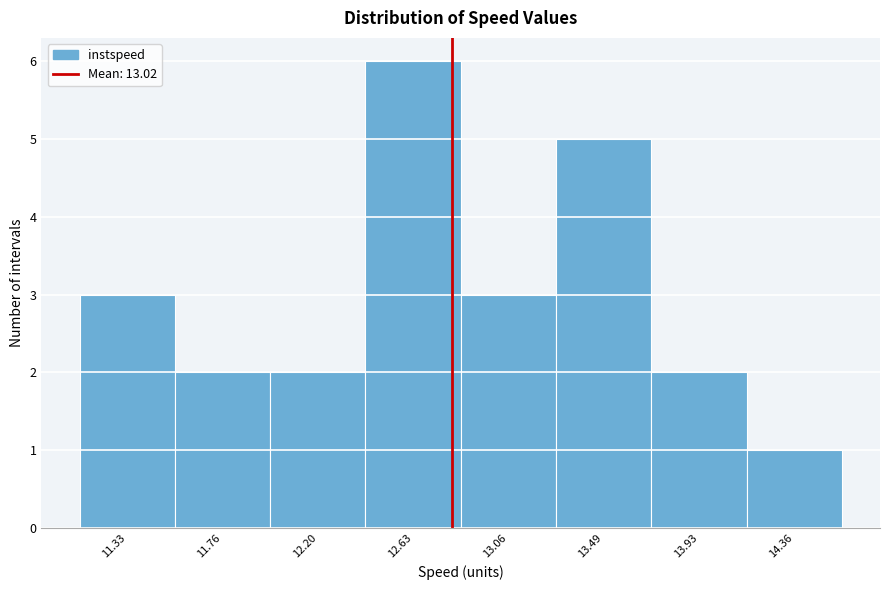

Reading right to left, list all the values displayed in this chart.

1	2	5	3	6	2	2	3